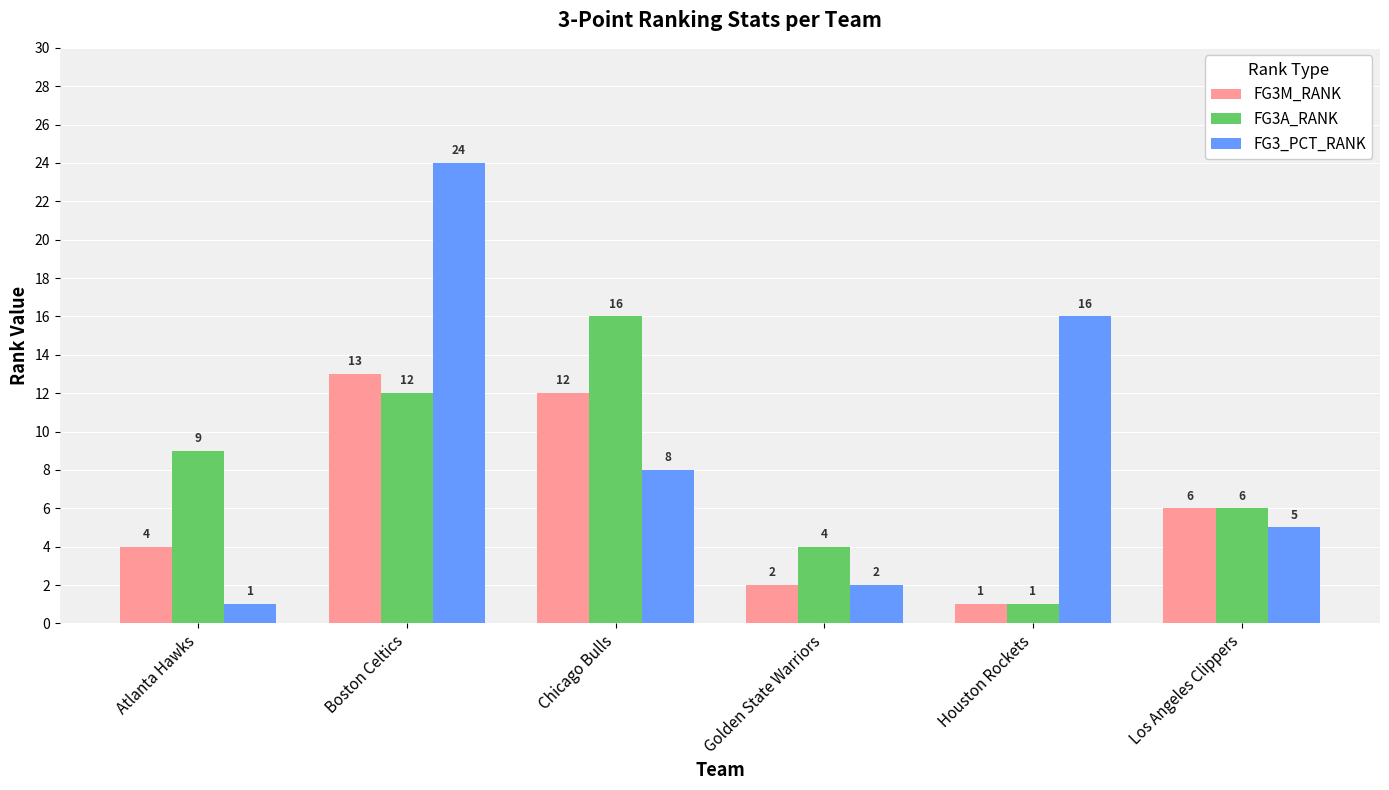

How many bars are there in each group?

3